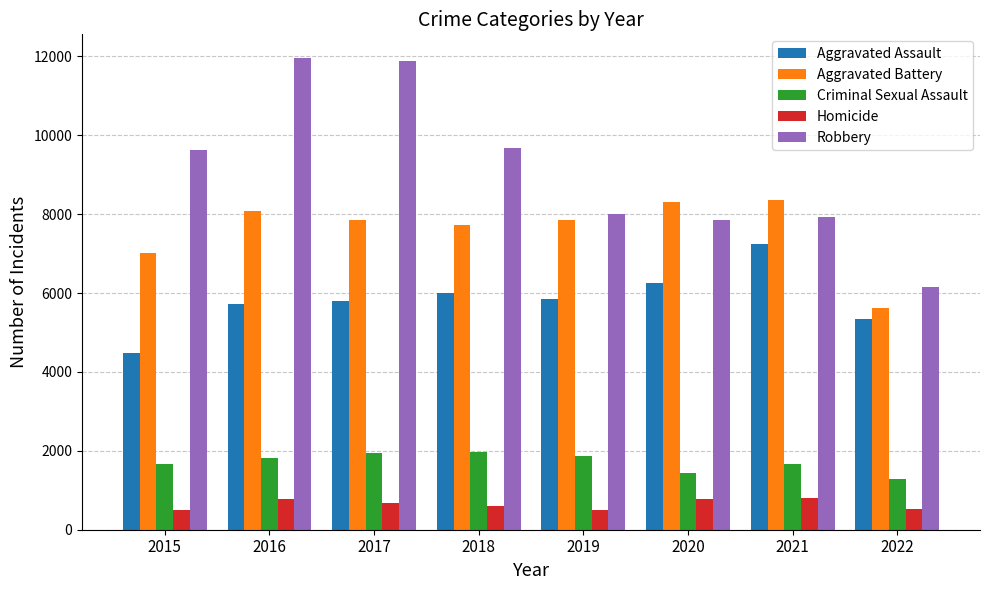

The value of Aggravated Assault at 2016 is 2320. True or false?

False